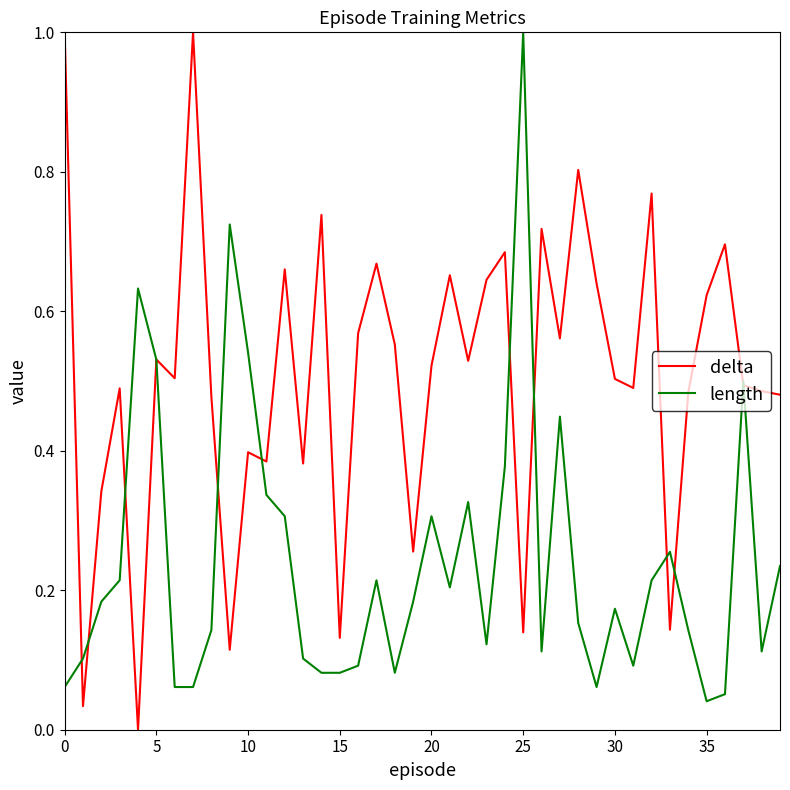

Which series has the largest total across all categories?

delta